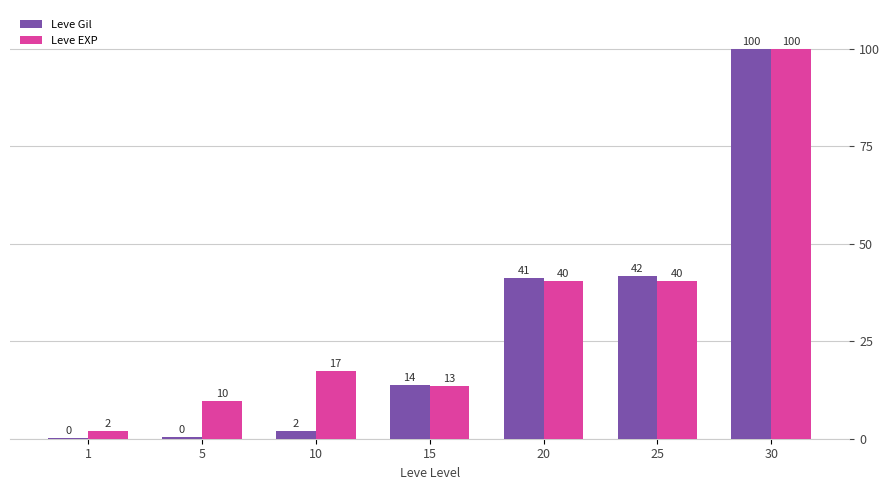

Are the bars grouped side by side (vs. stacked)?

Yes